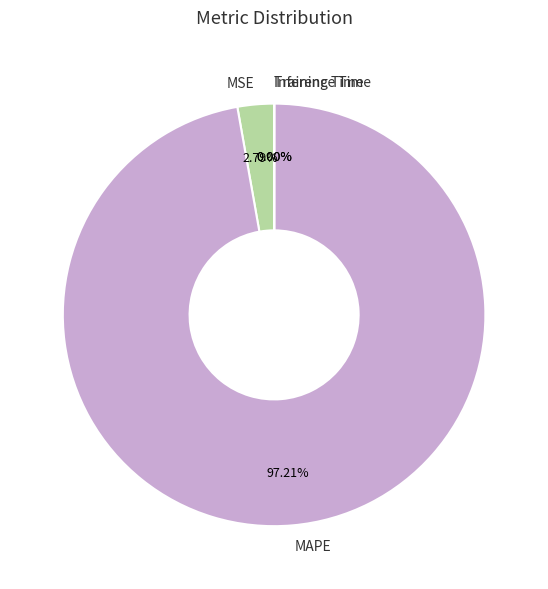

To the nearest percent, what is the average slice percentage?

25%